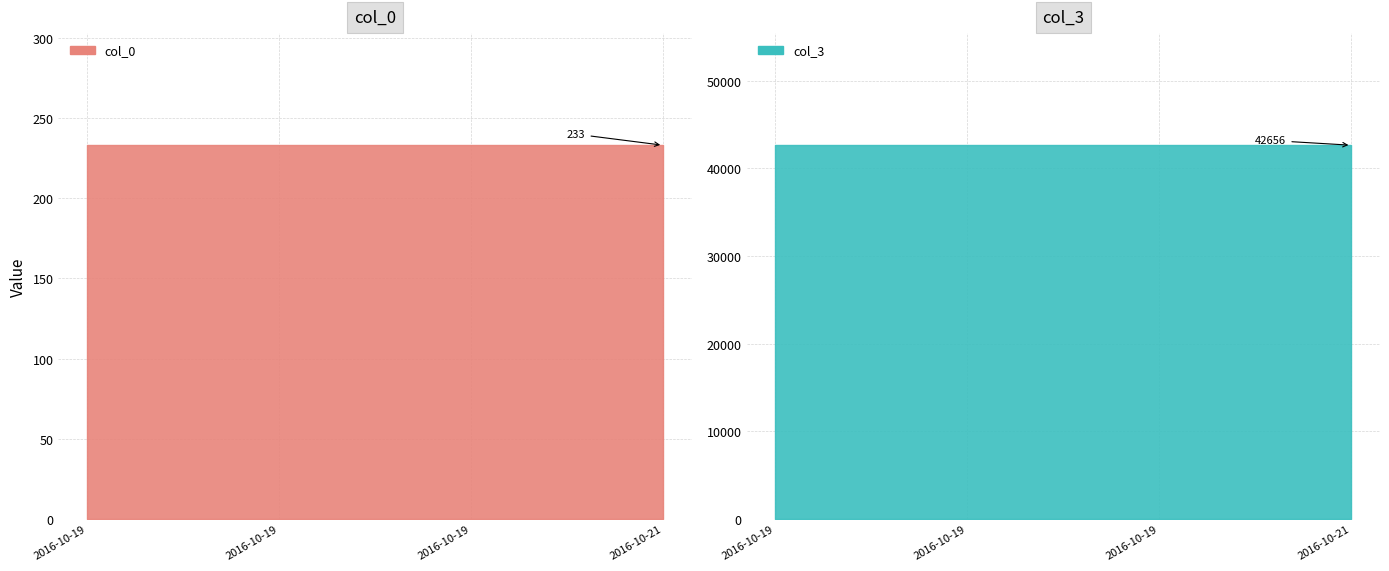

How many lines are shown in the chart?

2